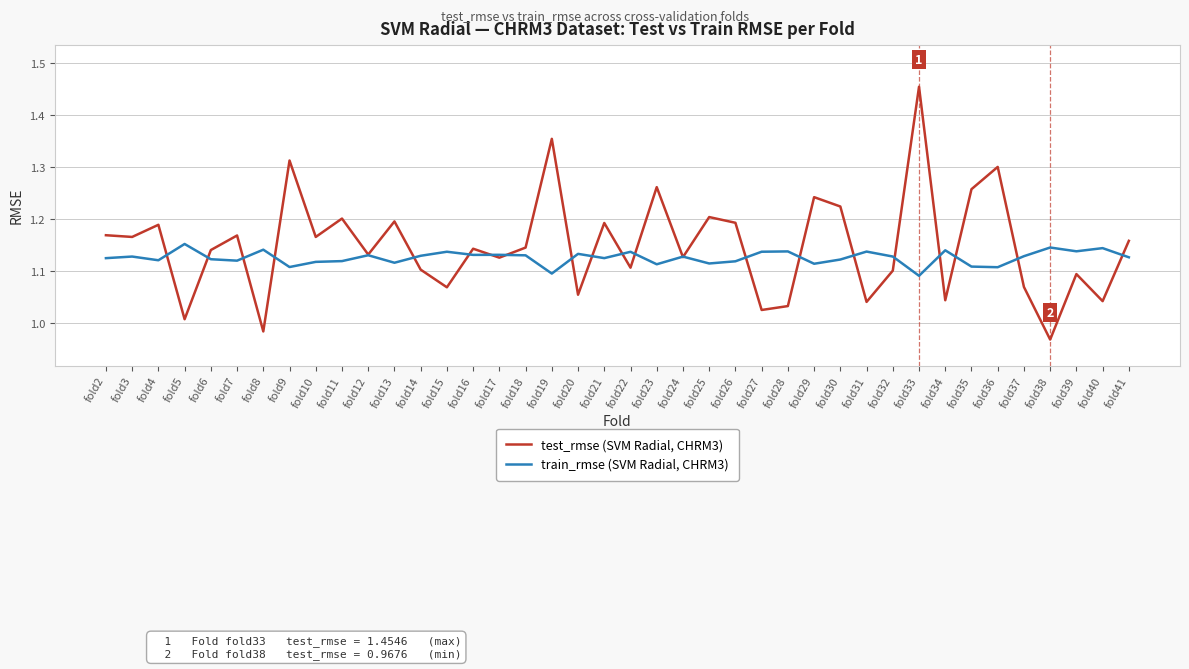

How many series are shown in this chart?

2